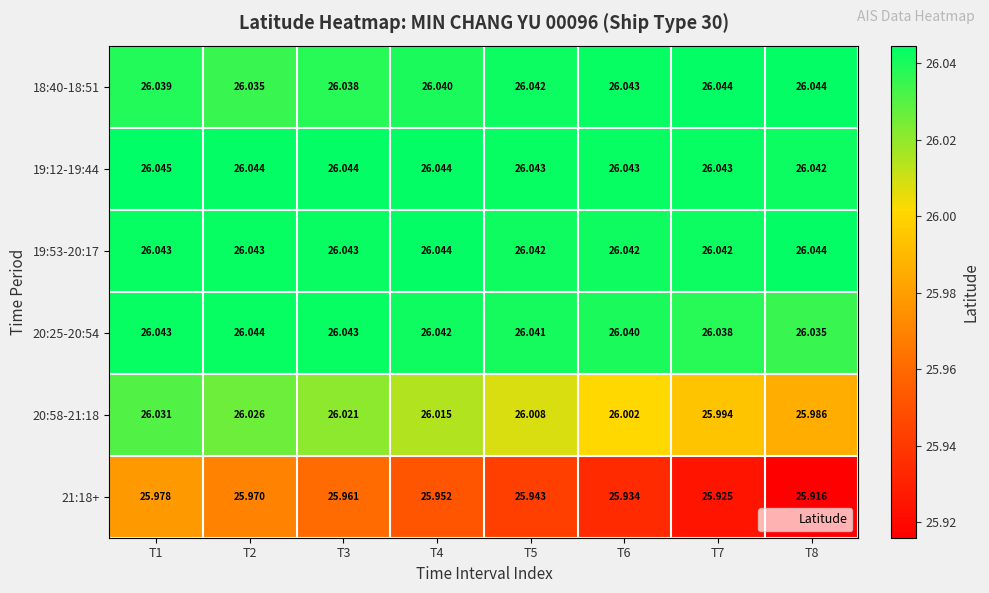

Which series has the largest total across all categories?

19:12-19:44